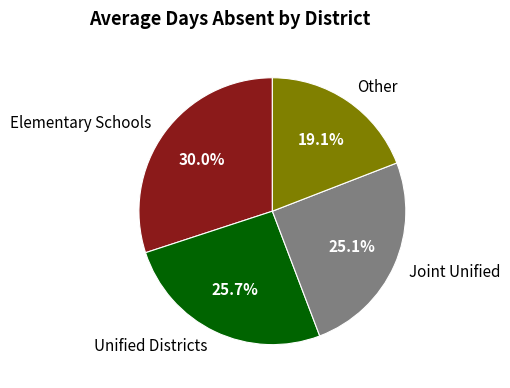

Count the number of slices in the pie.

4